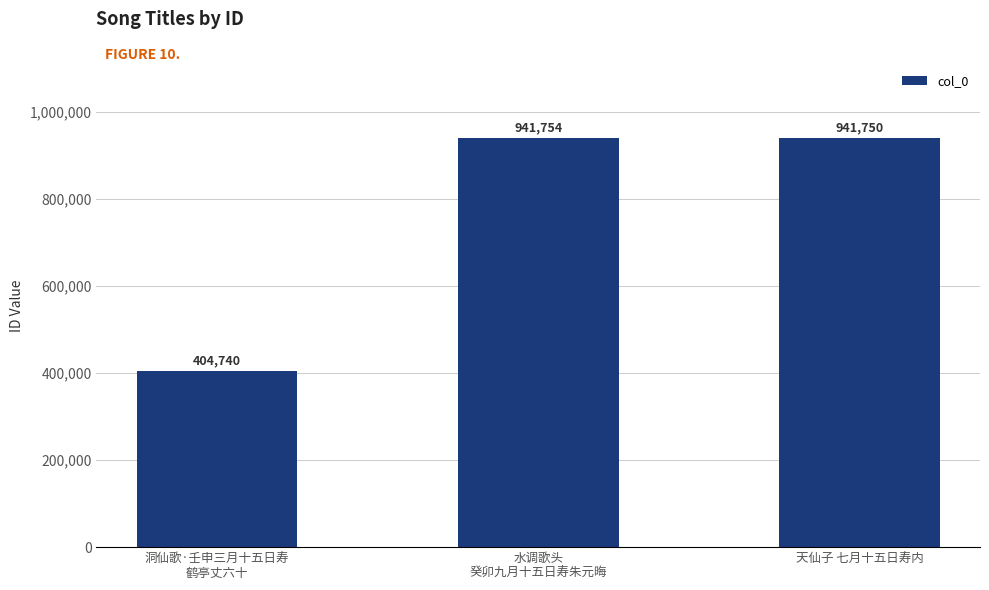

At which category does the chart reach its minimum across all series?

洞仙歌·壬申三月十五日寿
鹤亭丈六十